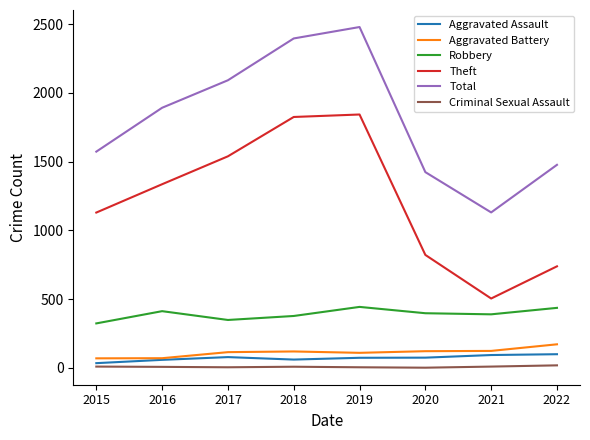

How many lines are shown in the chart?

6